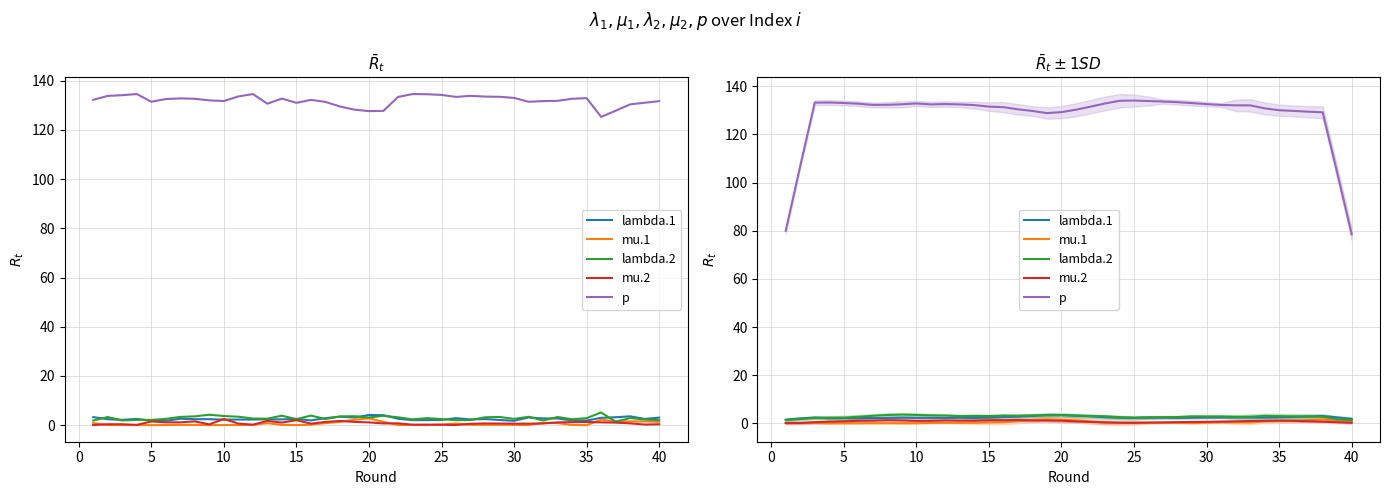

How many values in the lambda.1 series are below 2?

2